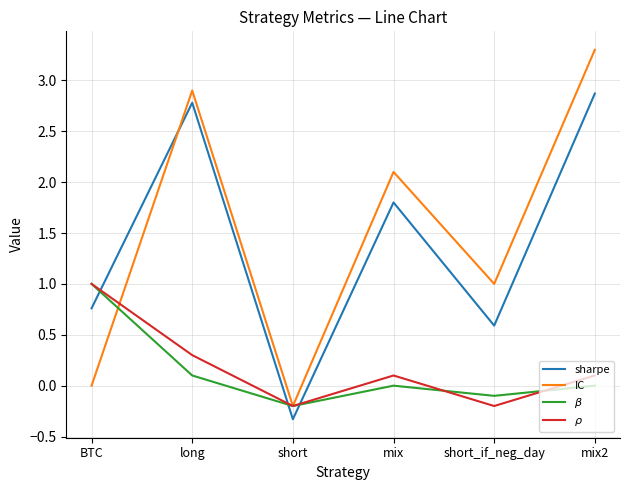

What position from the right is short?

4